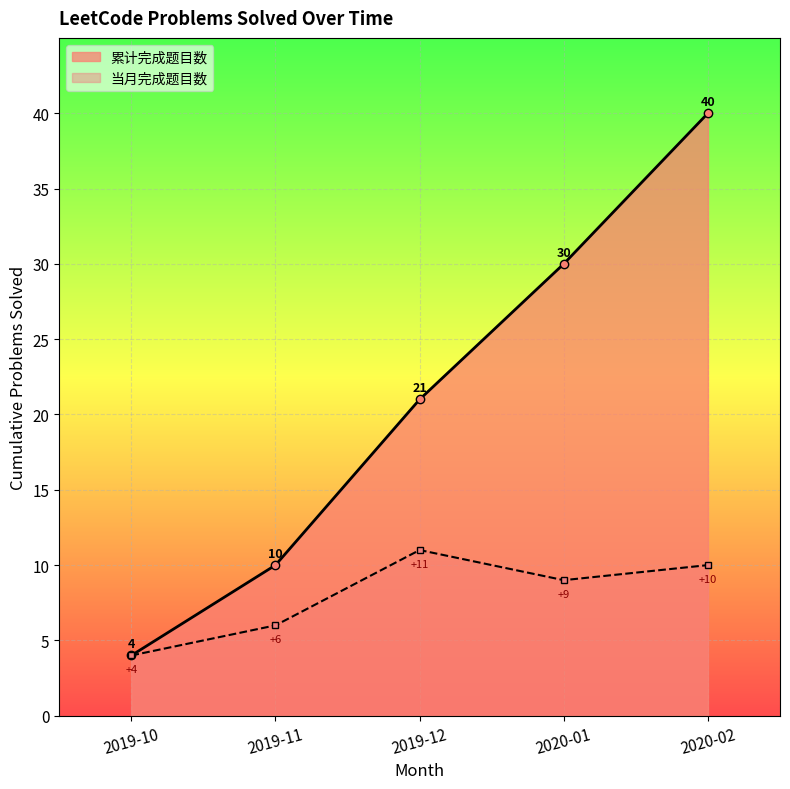

Which category has the highest value across all series?

2020-02